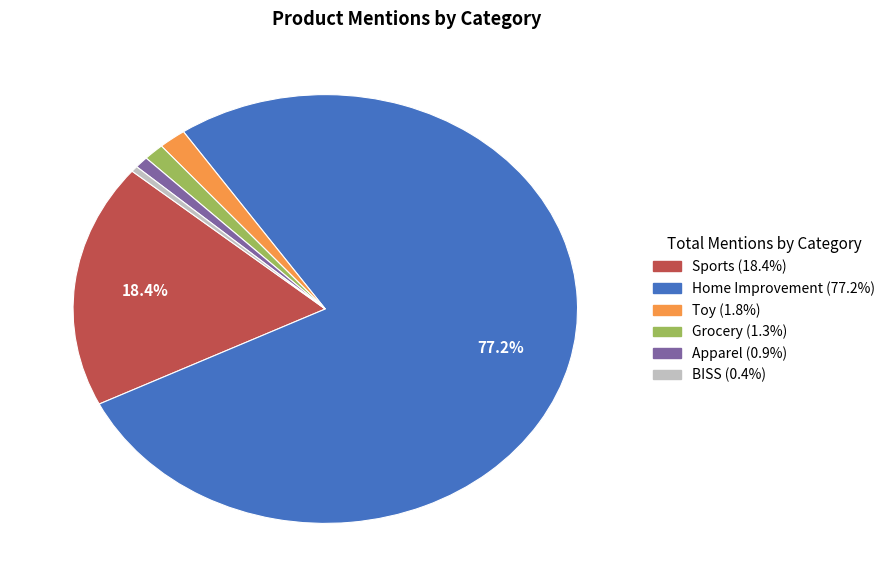

Does any single category account for the majority?

Yes